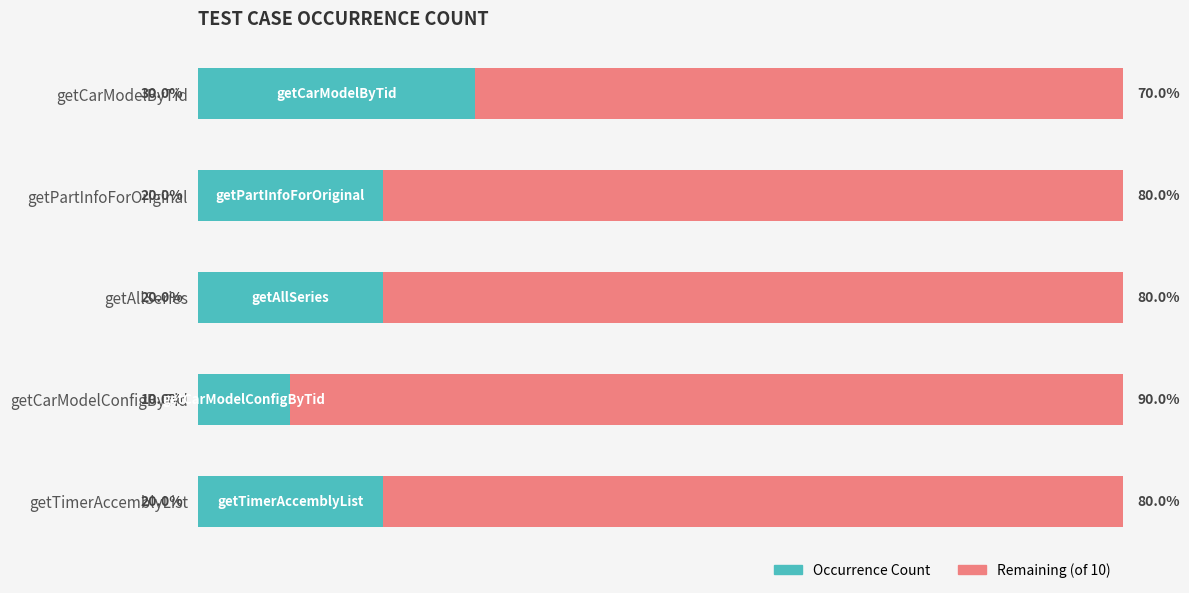

What are all the series names shown in the legend?

Occurrence Count, Remaining (of 10)